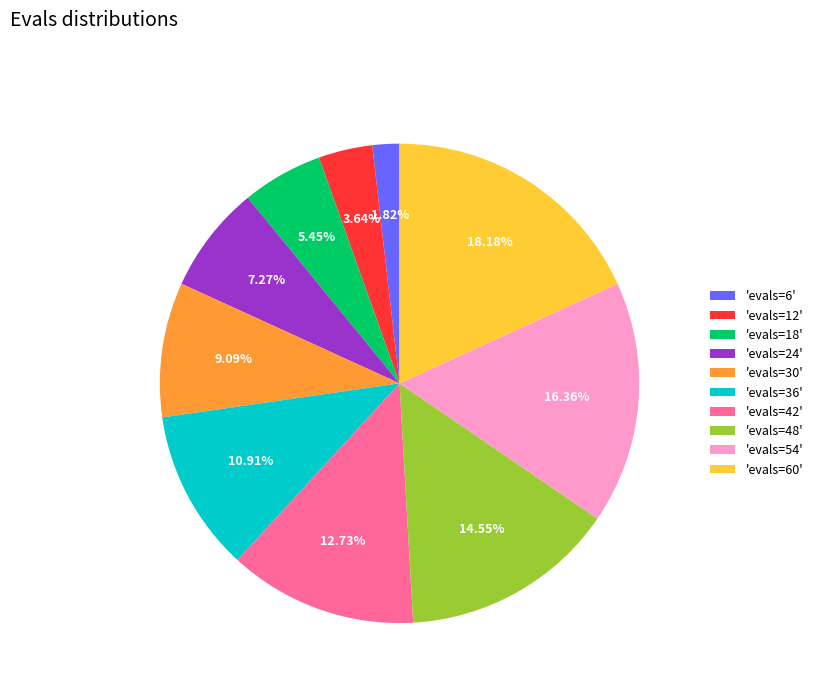

Which slice is the smallest?

'evals=6'